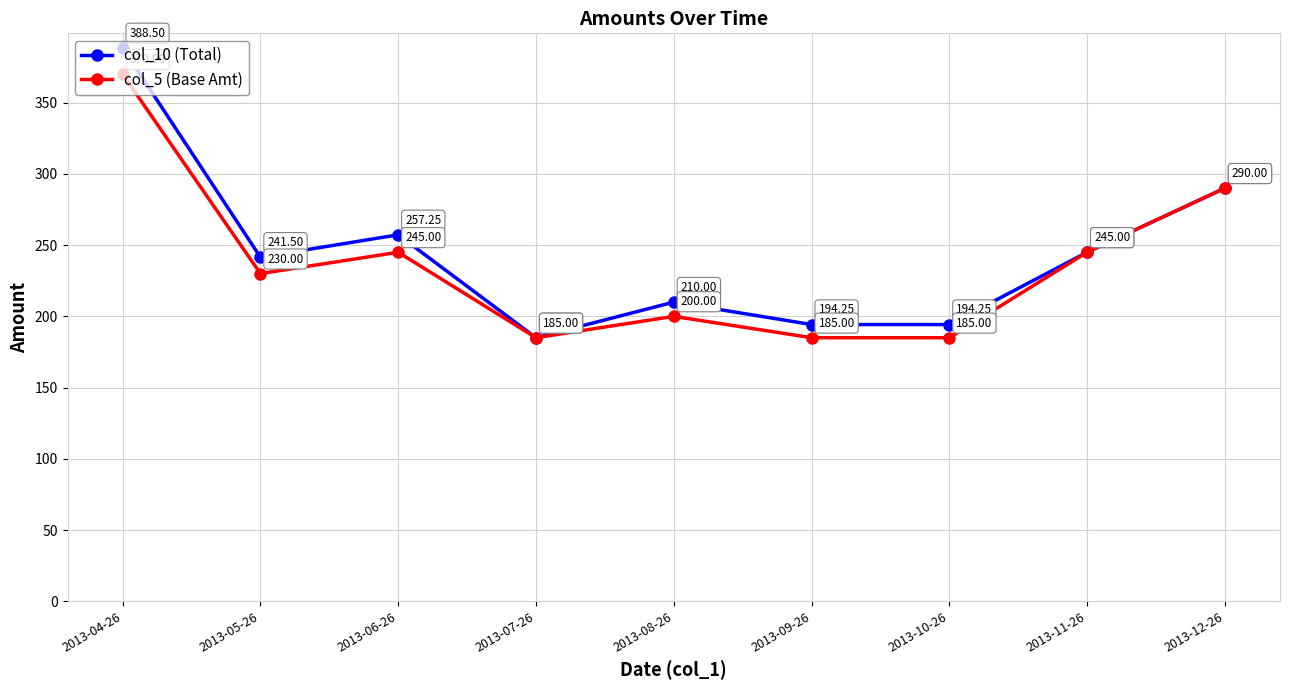

Rank the series by their maximum value, from lowest to highest.

col_5 (Base Amt), col_10 (Total)